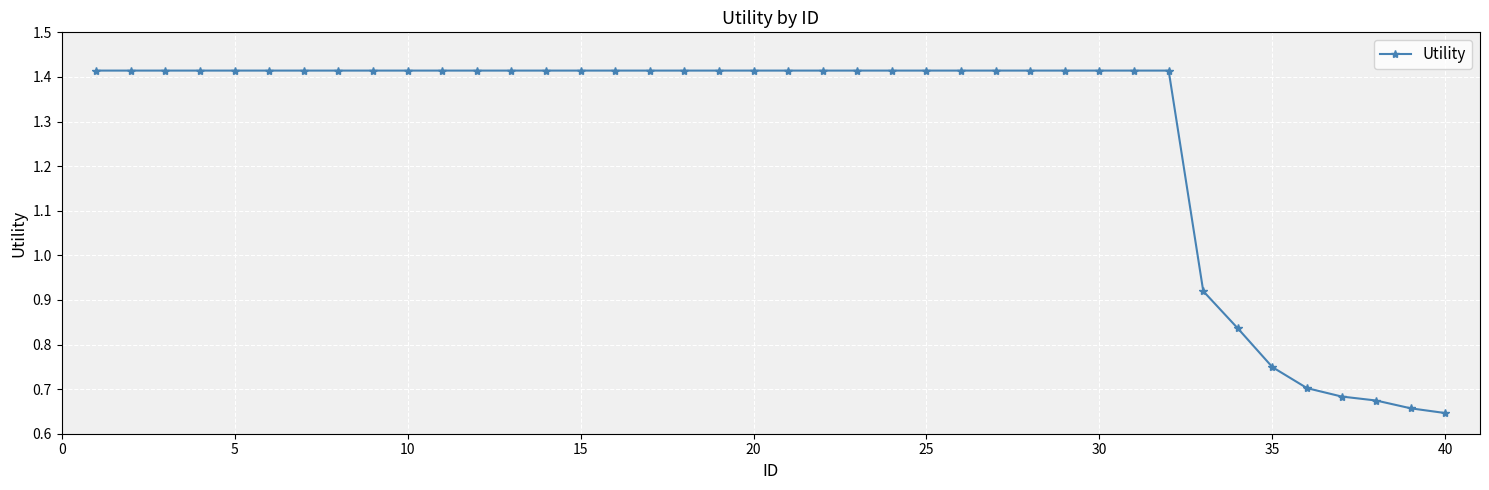

What is the average value?

1.3